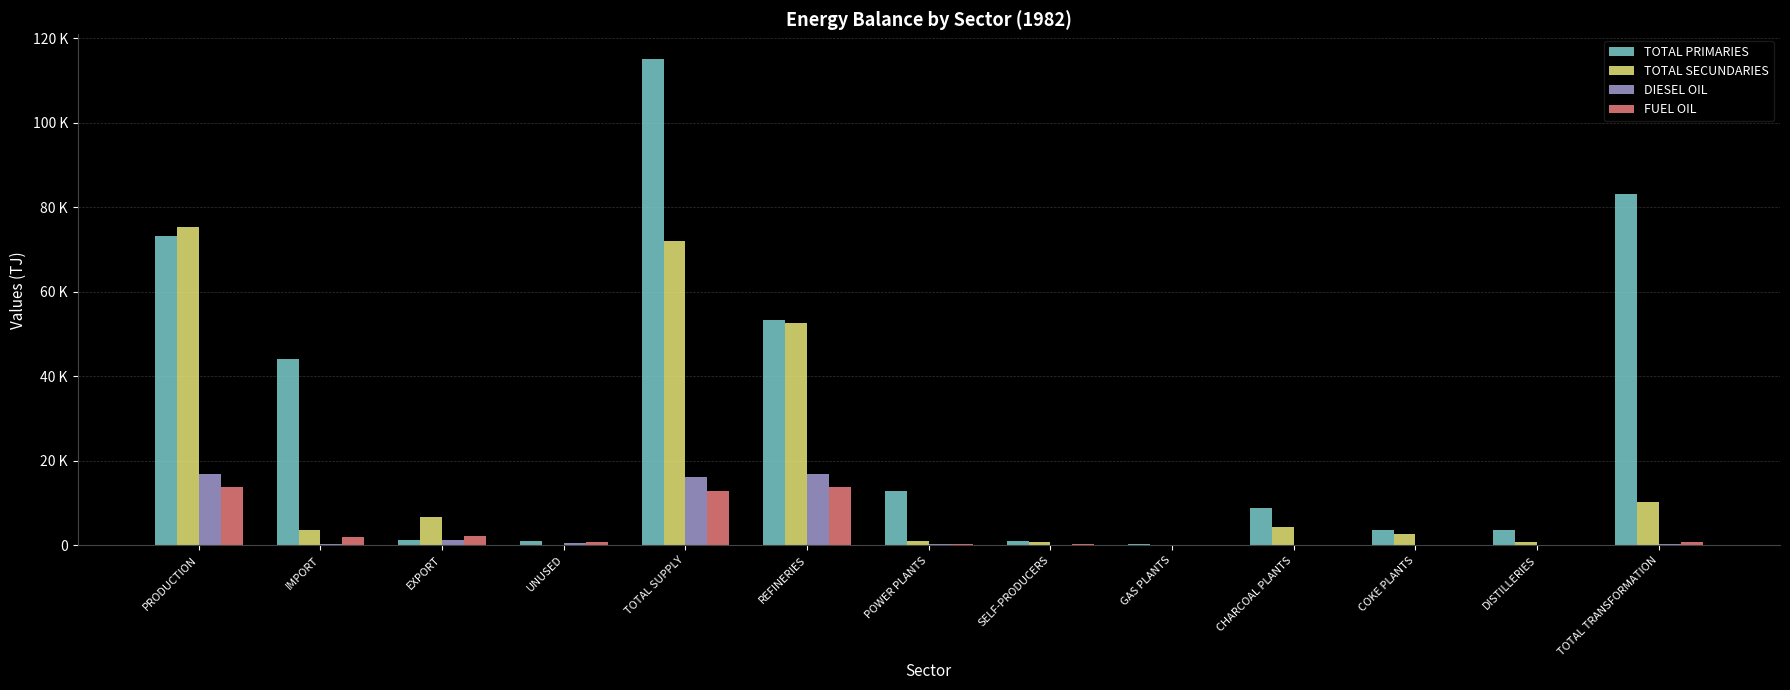

Is the value of FUEL OIL at UNUSED greater than the value of DIESEL OIL at EXPORT?

No